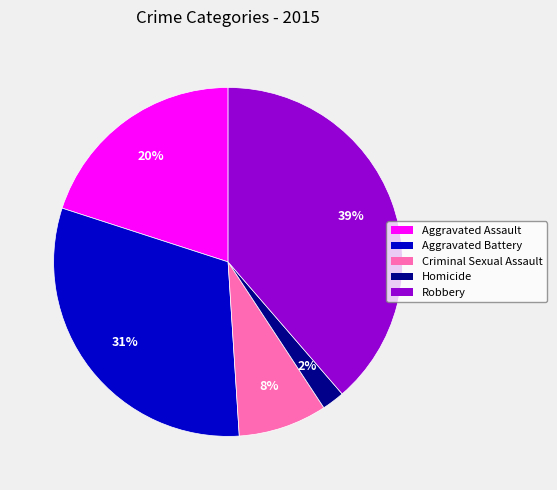

Which category has the biggest portion of the pie?

Robbery